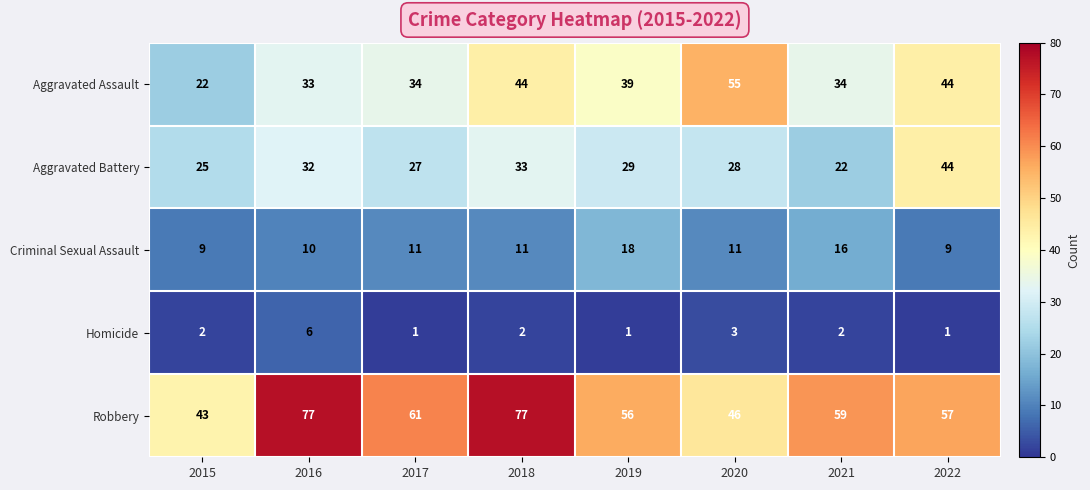

What is the minimum value for Aggravated Assault?

22